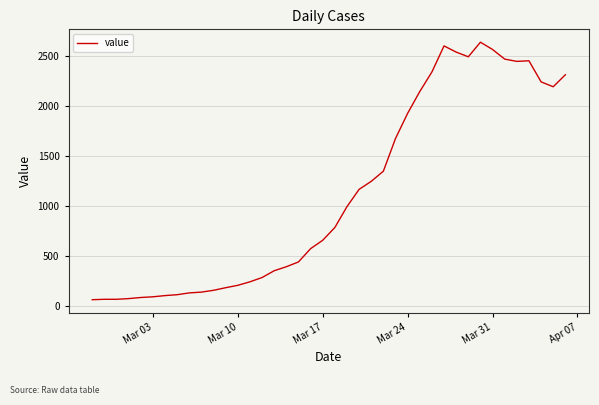

What is the difference between the maximum and minimum values?

2578